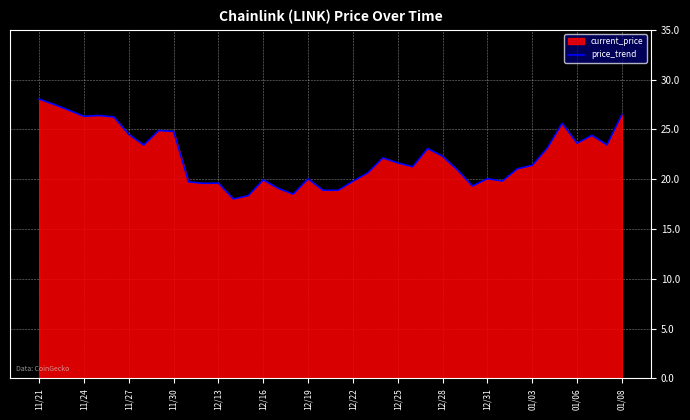

How many interior local peaks (higher than both neighbors) does the data have?

10